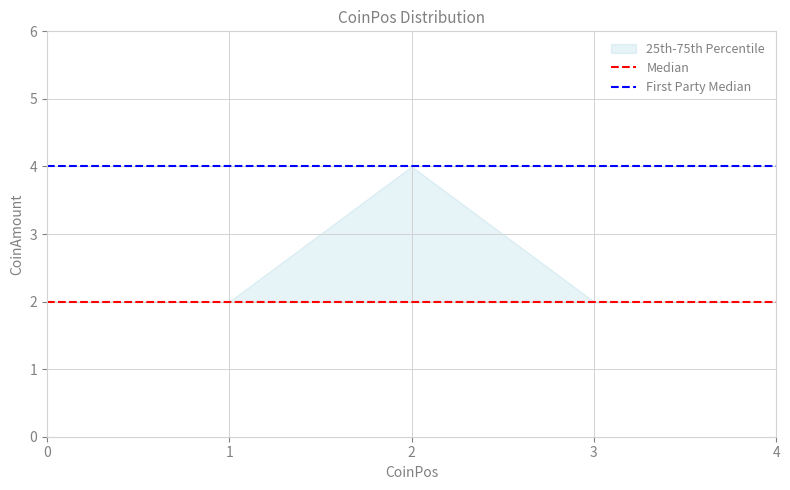

True or false: First Party Median has more than 1 interior local peaks.

False